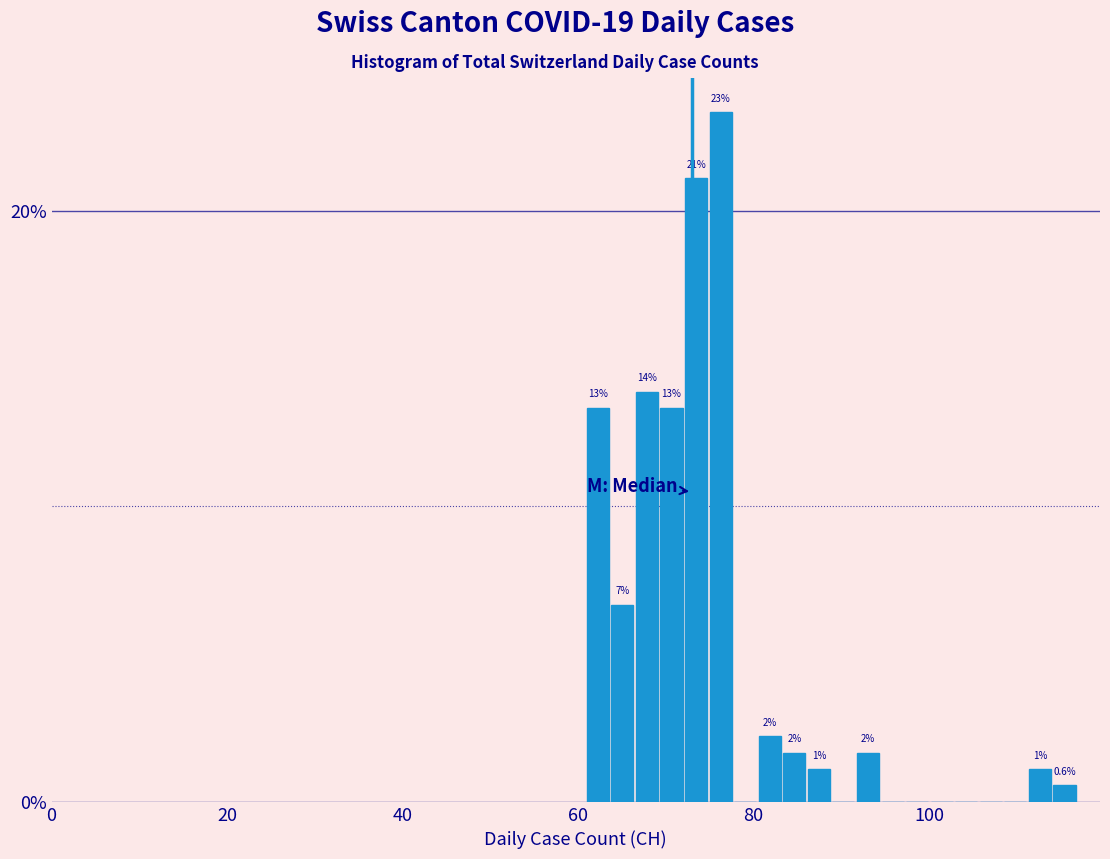

Read against the x-axis, roughly where is the centre of the tallest bar?

76